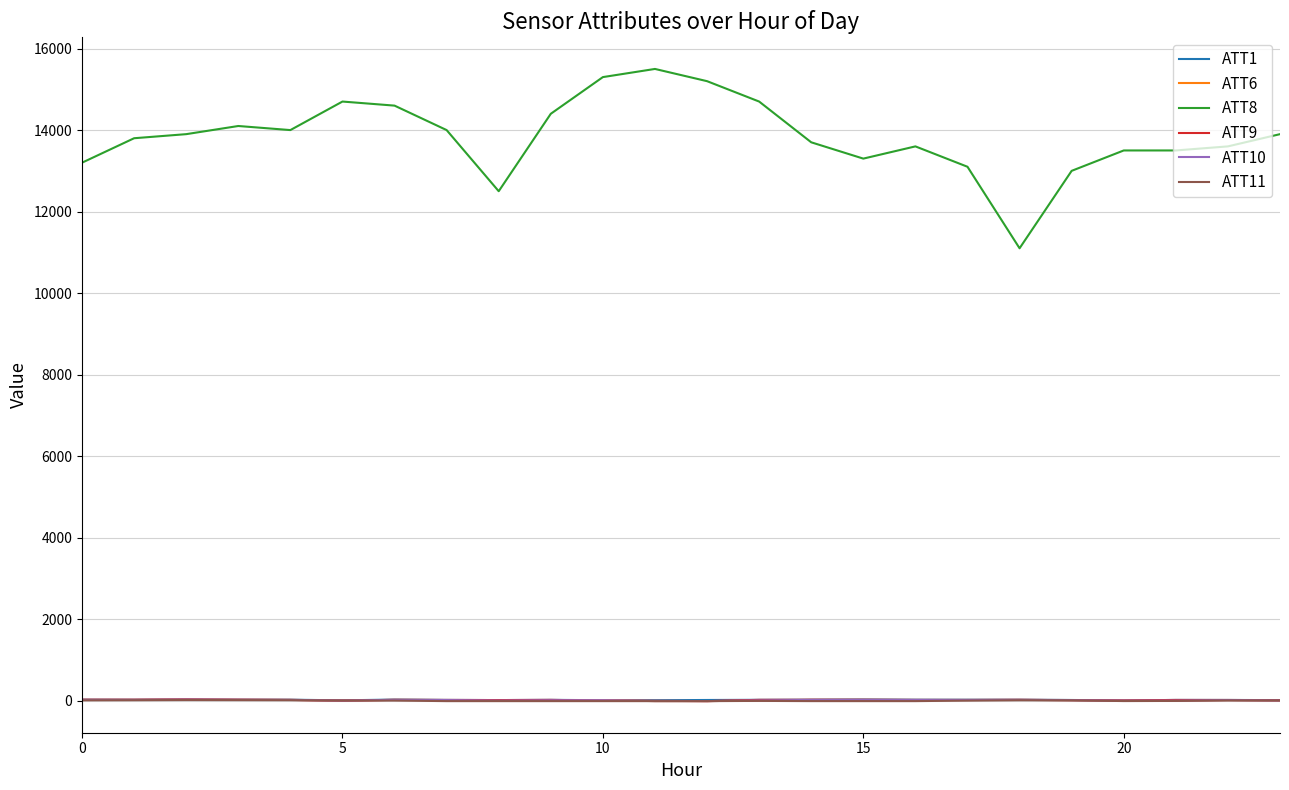

Is this an area chart (filled region under the line)?

No